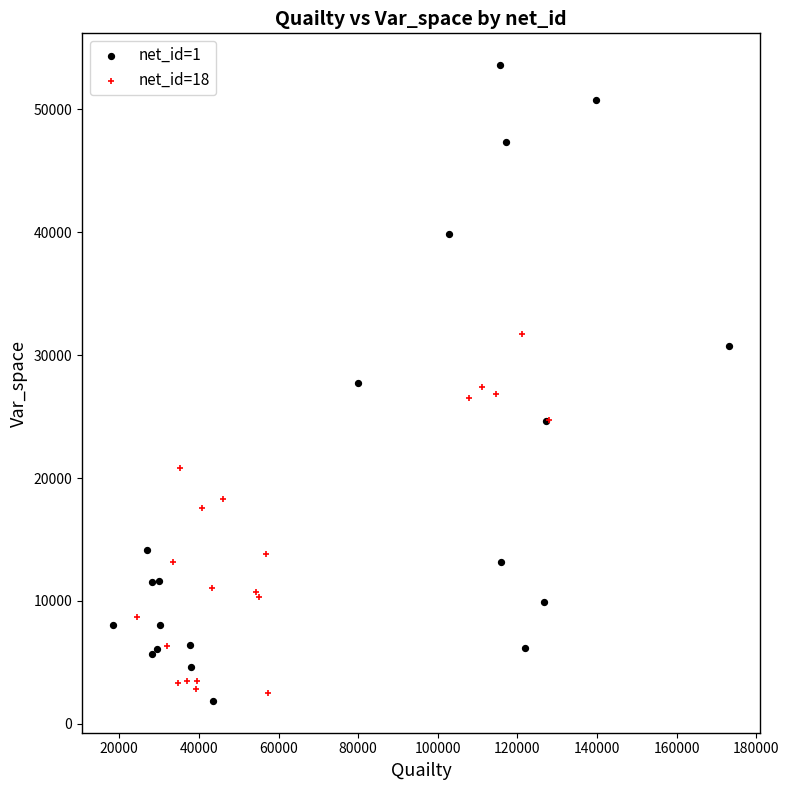

Which series has the largest Y range (max minus min)?

net_id=1